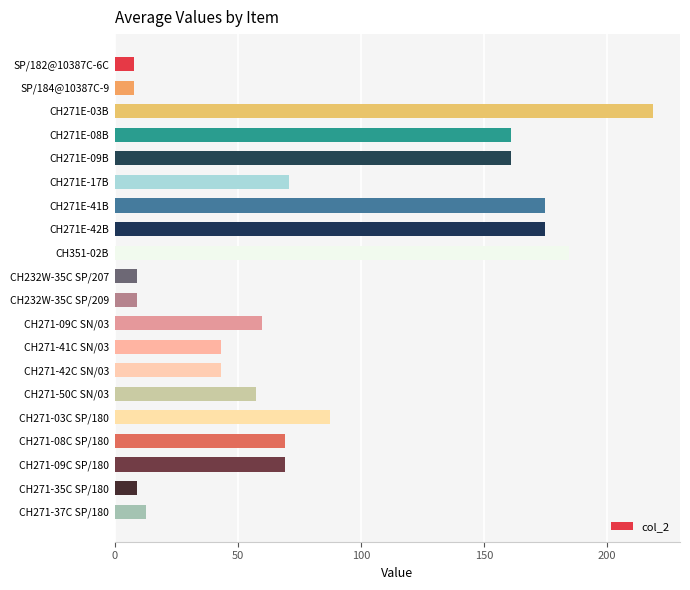

At which label is the value closest to 113?

CH271-03C SP/180